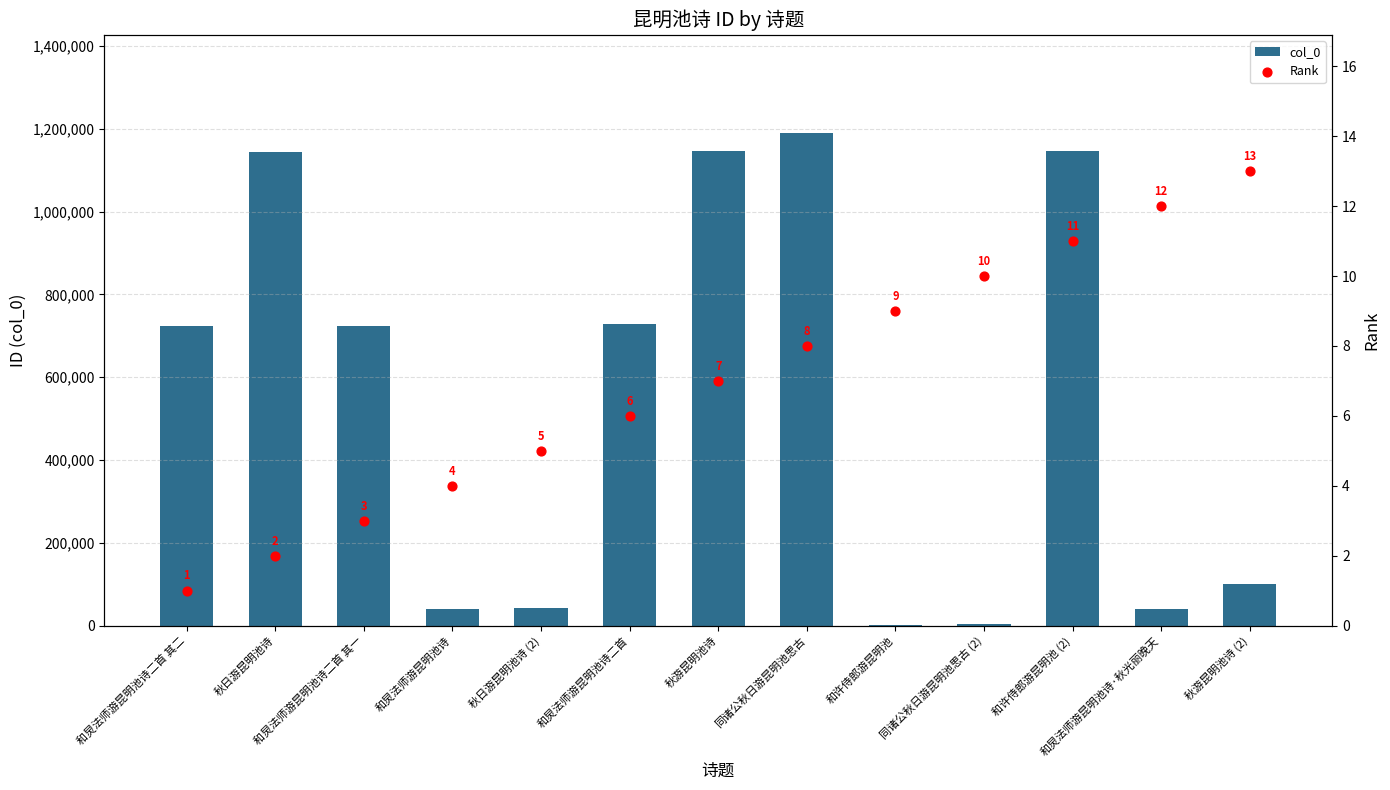

What are all the series names shown in the legend?

col_0, Rank